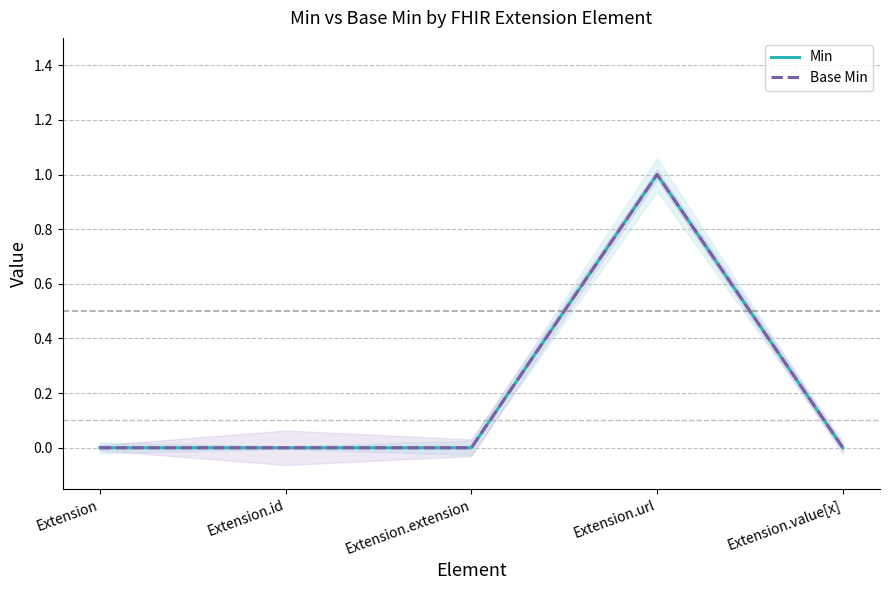

Reading left to right, list all the values displayed in this chart.

Min: Extension=0	Extension.id=0	Extension.extension=0	Extension.url=1	Extension.value[x]=0
Base Min: Extension=0	Extension.id=0	Extension.extension=0	Extension.url=1	Extension.value[x]=0